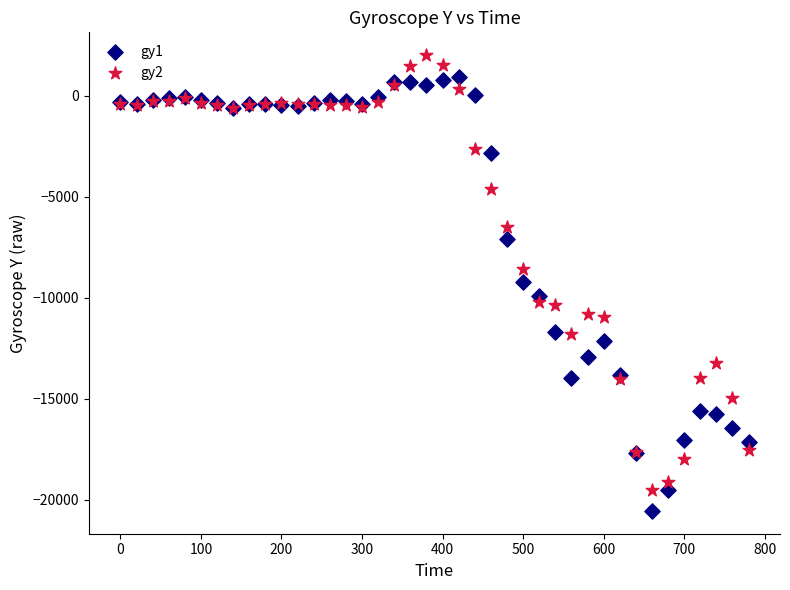

Which series contains the lowest Y value?

gy1